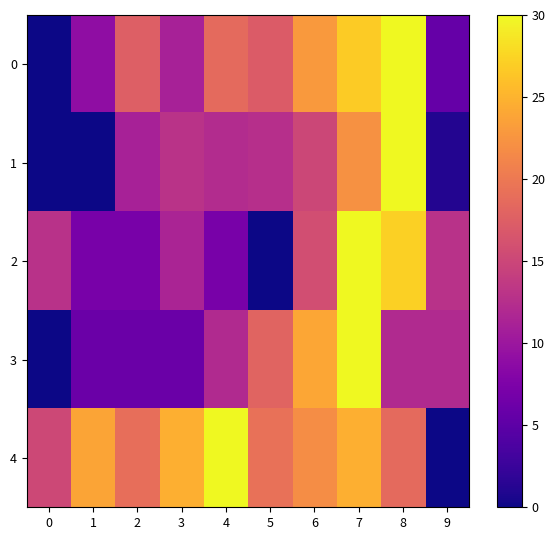

At how many categories does at least one series exceed 28?

3